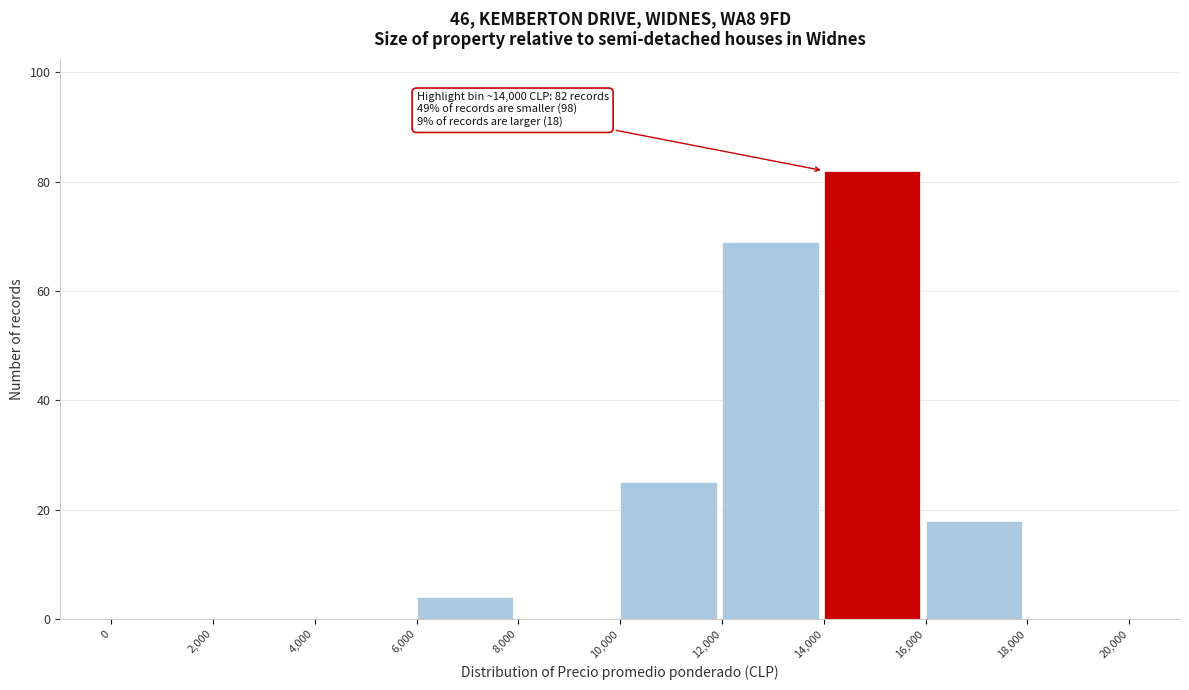

Which range on the x-axis has the tallest bar?

14,000 to 16,000